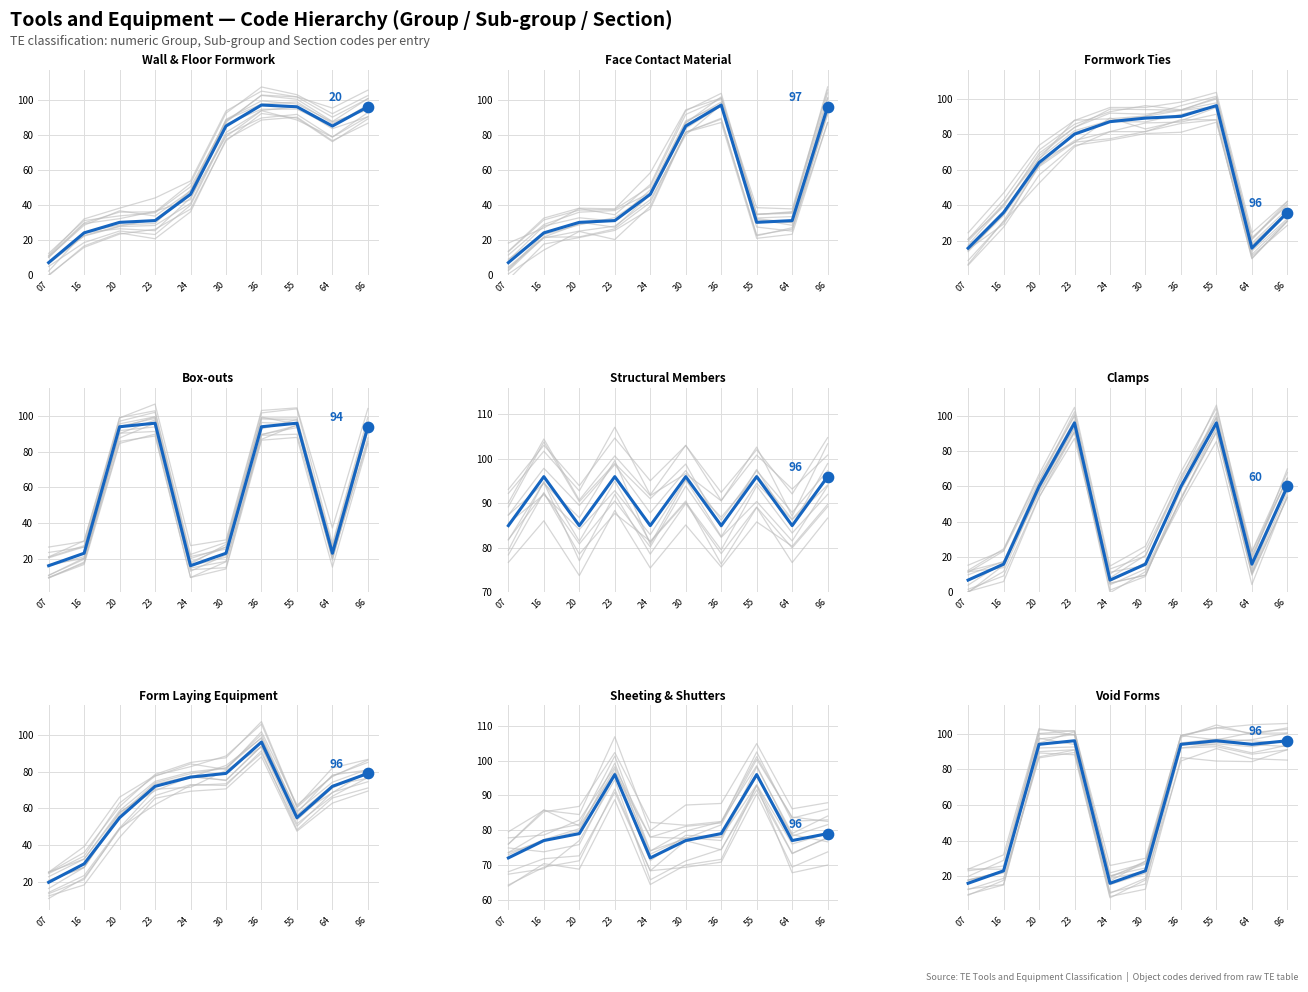

What is the change in value from 55 to 64?

-2